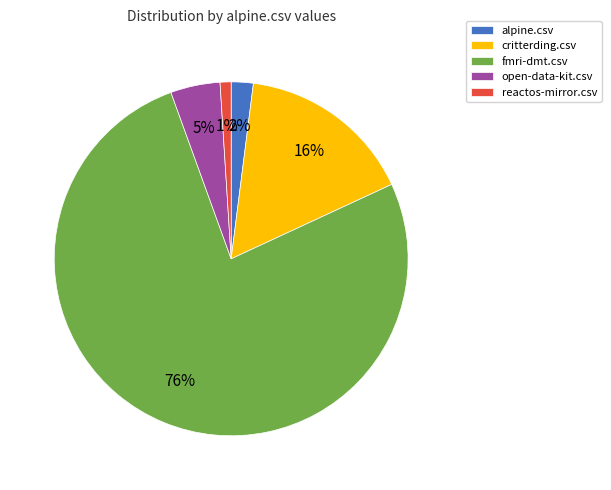

Which has a higher value, fmri-dmt.csv or alpine.csv?

fmri-dmt.csv